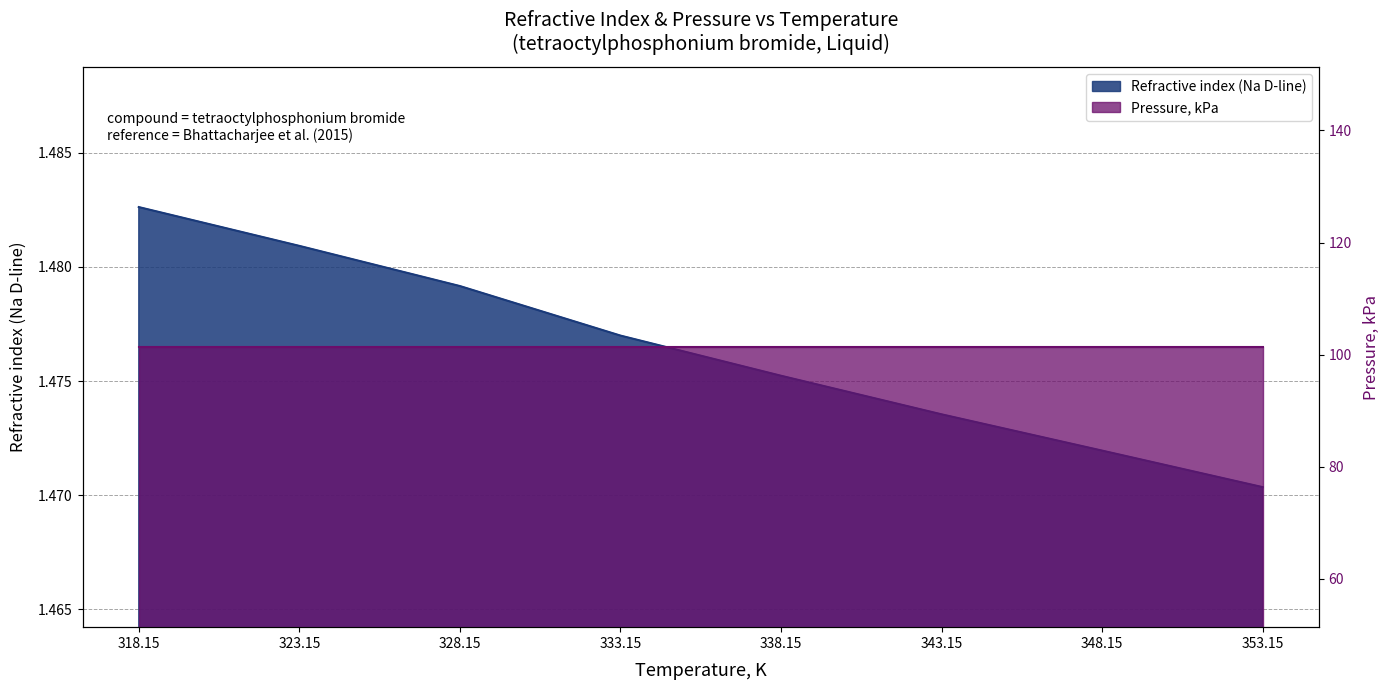

Reading left to right, transcribe all the data shown in this chart.

1.5	1.5	1.5	1.5	1.5	1.5	1.5	1.5